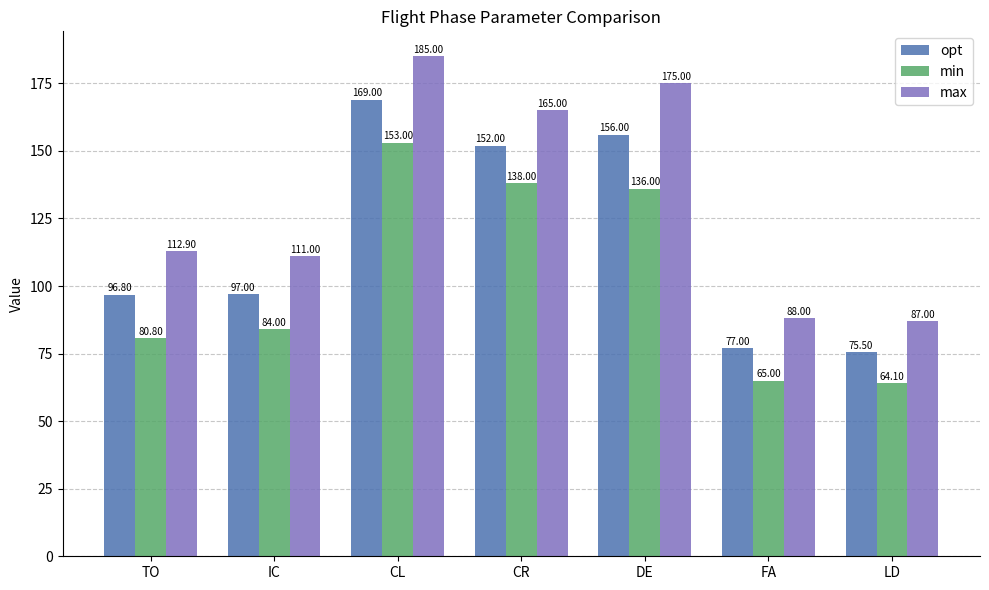

What is the approximate value of opt at LD?

75.5